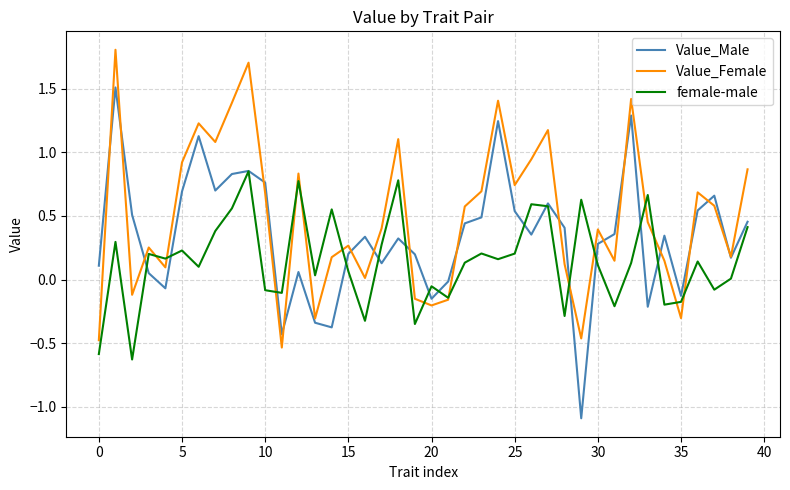

How many times do Value_Male and Value_Female cross each other?

17